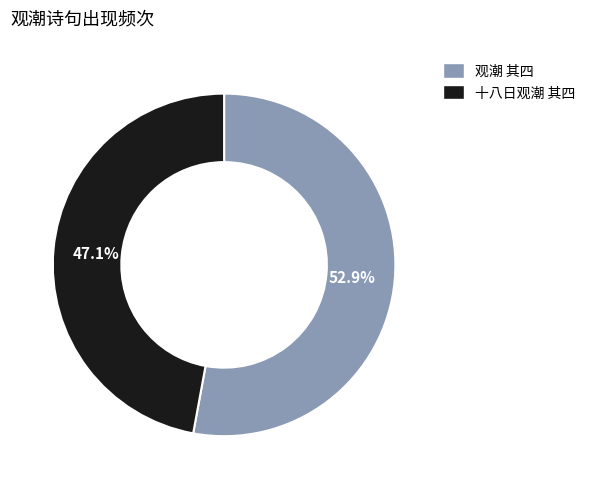

What percentage is NOT represented by 观潮 其四?

47.1%